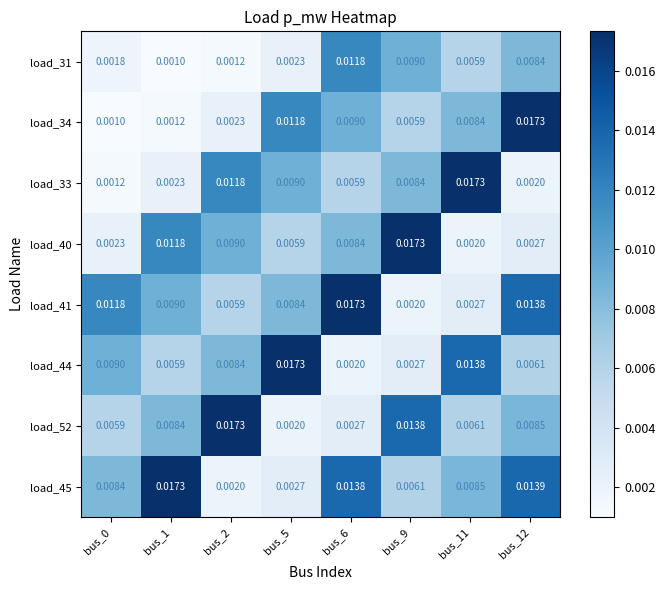

Is the value of load_52 at bus_9 greater than the value of load_44 at bus_2?

Yes